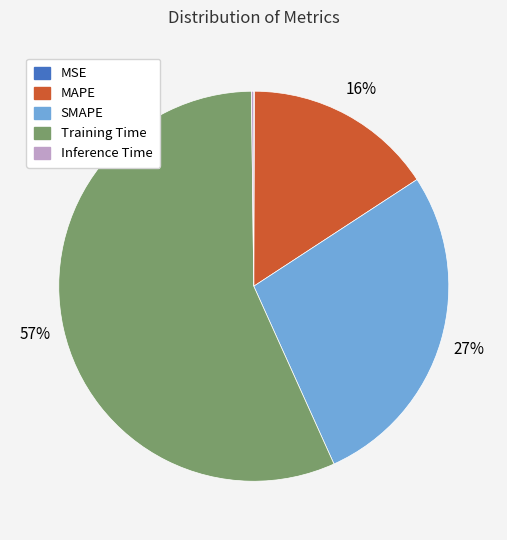

What is the largest slice in the pie chart?

Training Time